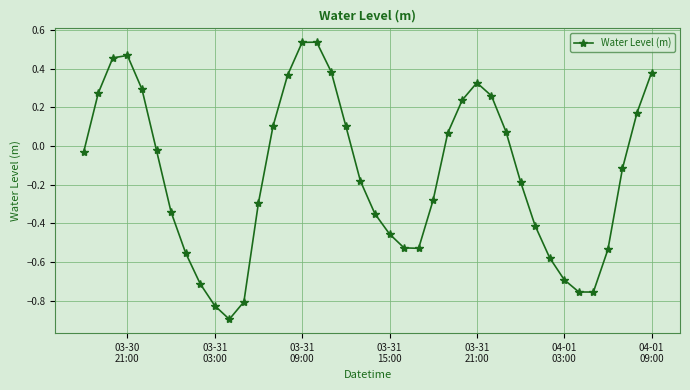

True or false: there are more than 1 points higher than both neighbors.

True